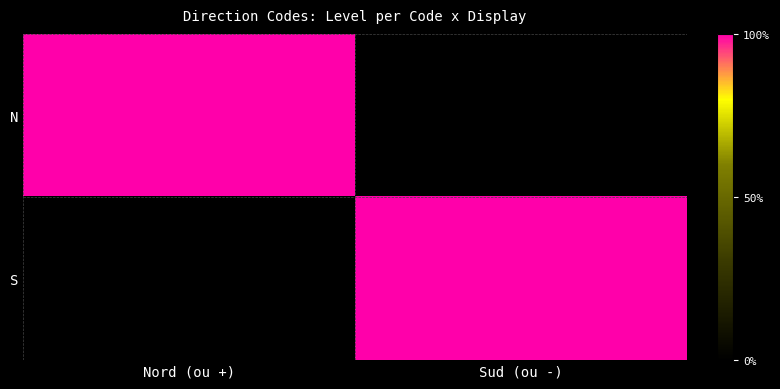

At Nord (ou +), list the series in order from smallest to largest.

S, N